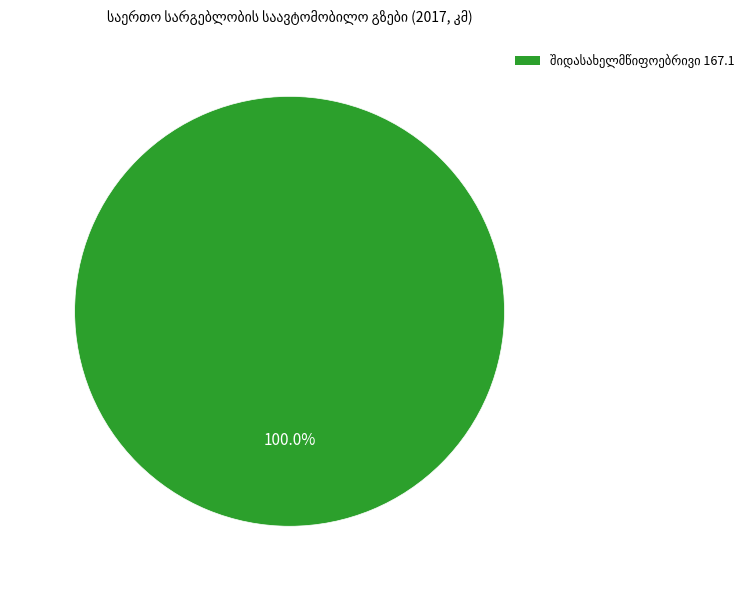

Is there any slice that represents more than half of the pie?

Yes